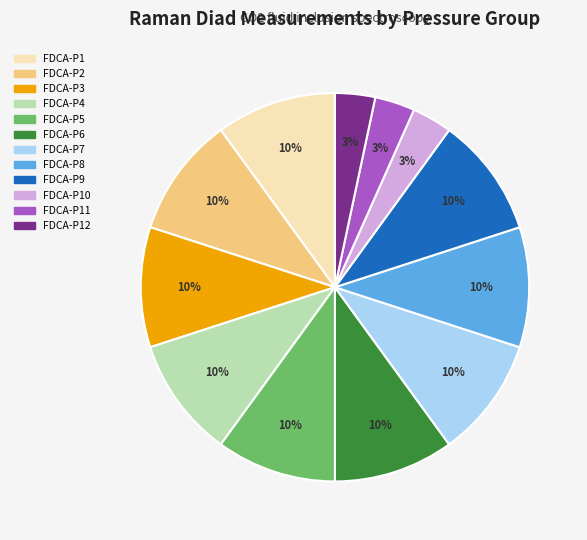

True or false: FDCA-P6 accounts for 1% of the total.

False